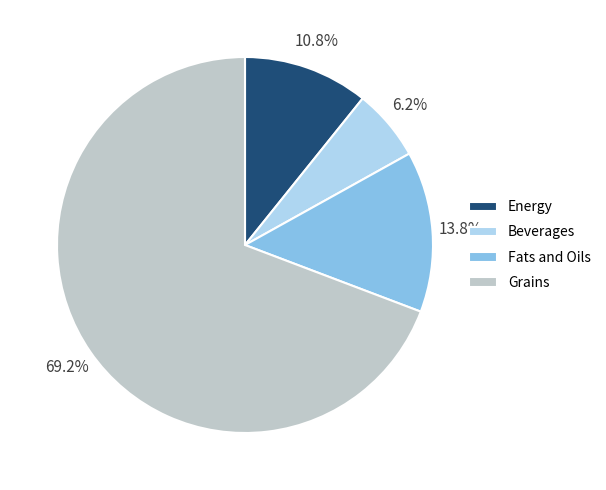

Between Energy and Beverages, which is larger?

Energy